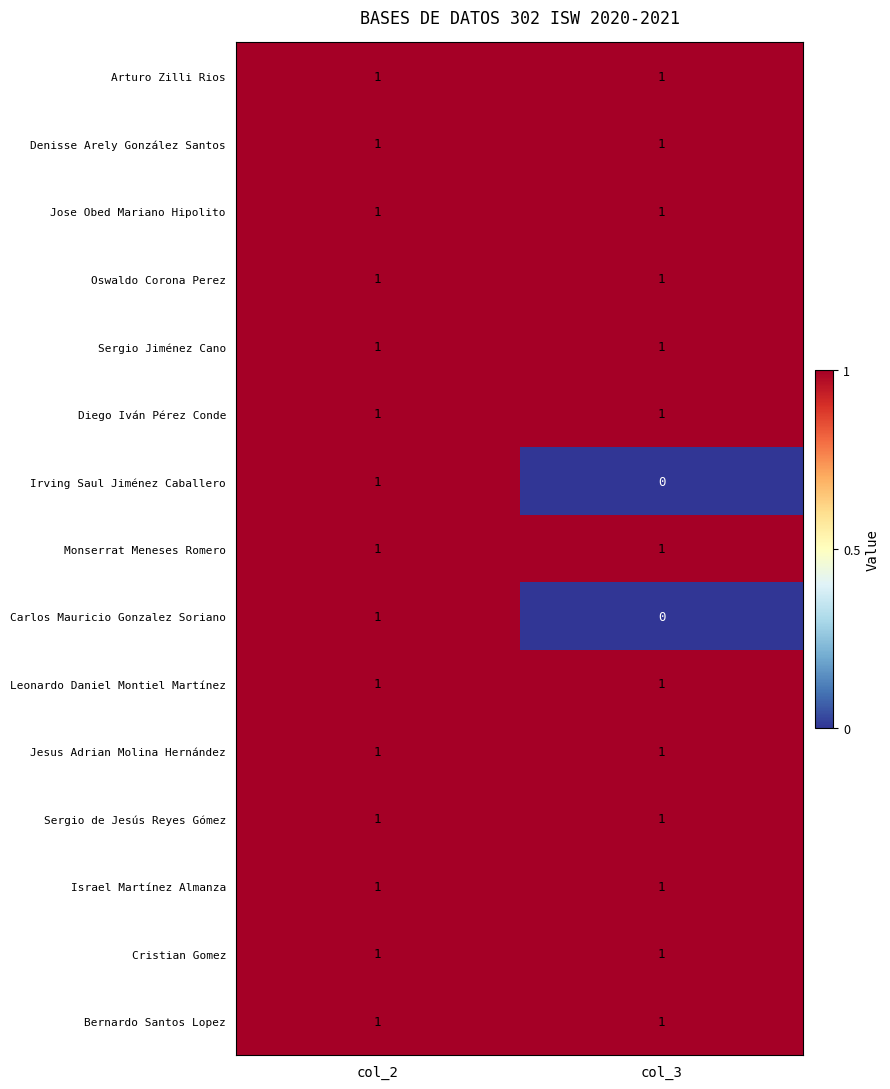

True or false: Israel Martínez Almanza has a value of 1 at col_3.

True